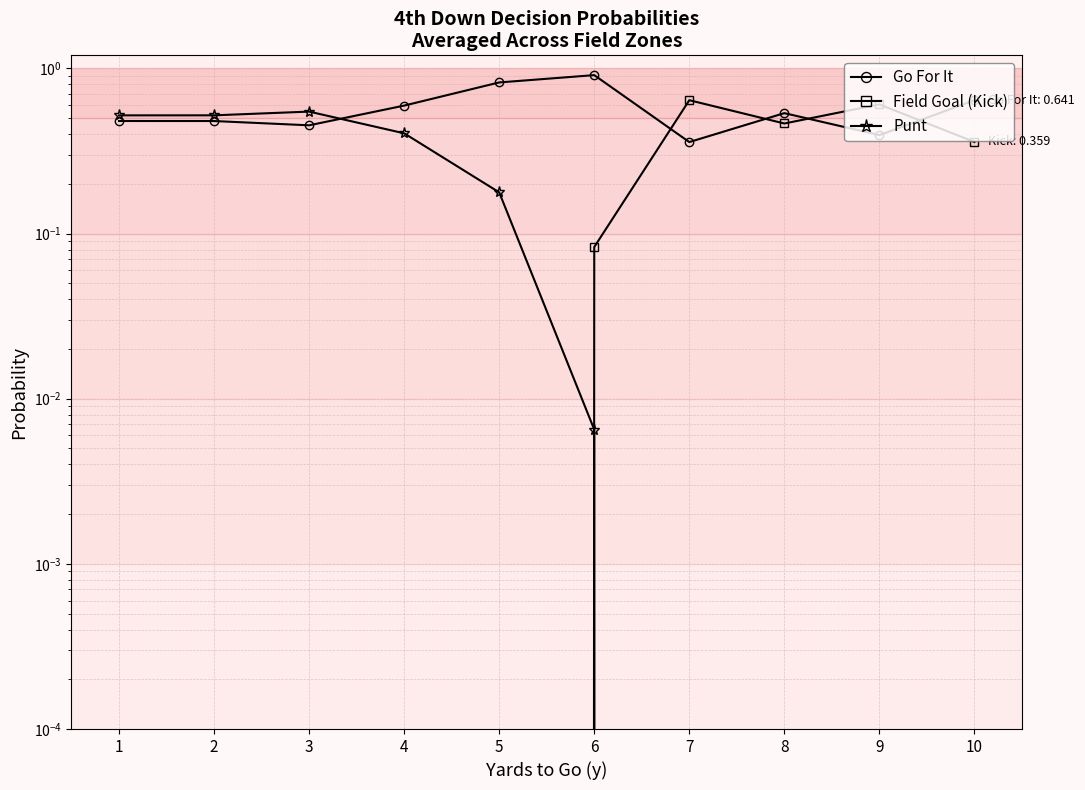

How many Go For It values are between 0 and 1?

10